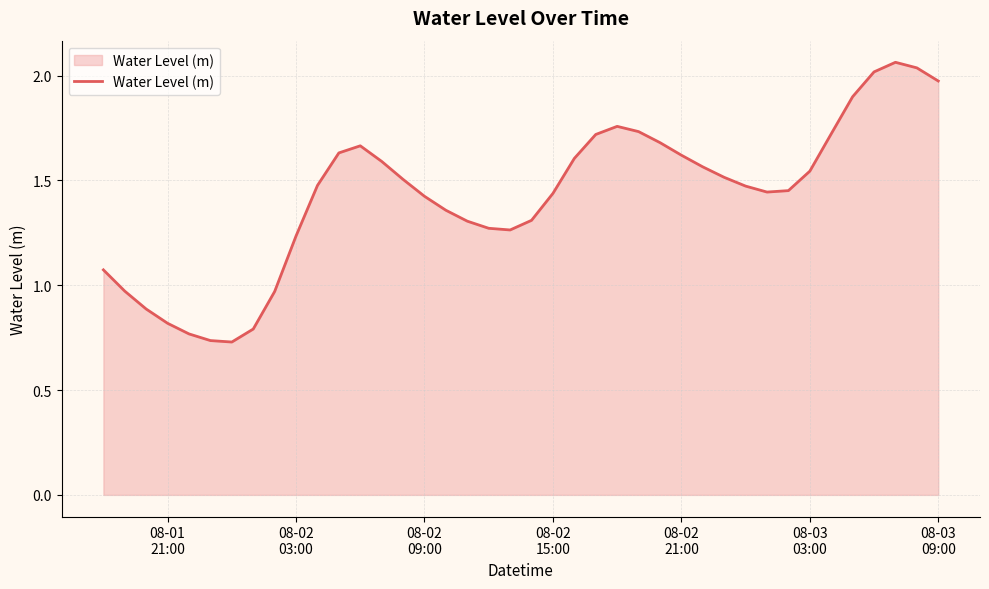

Does the chart have visible grid lines?

Yes